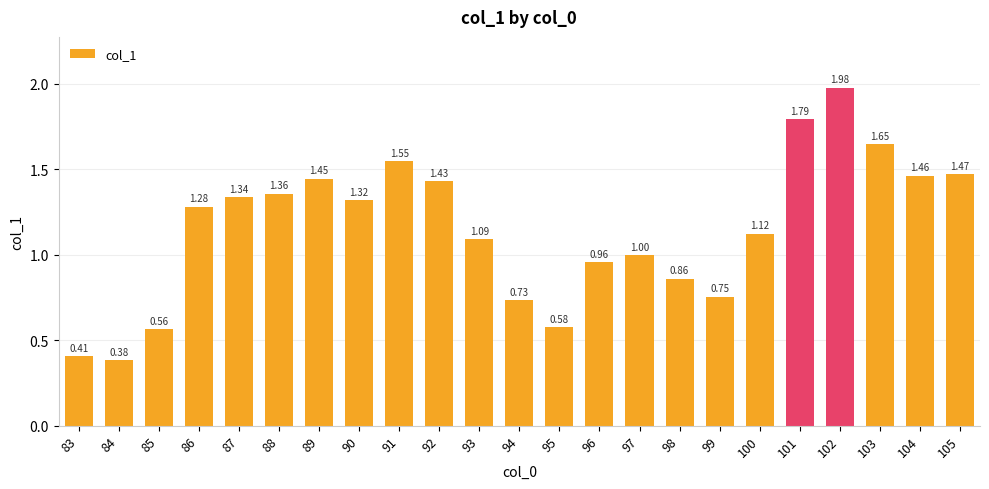

Rank the categories by value from lowest to highest.

84, 83, 85, 95, 94, 99, 98, 96, 97, 93, 100, 86, 90, 87, 88, 92, 89, 104, 105, 91, 103, 101, 102